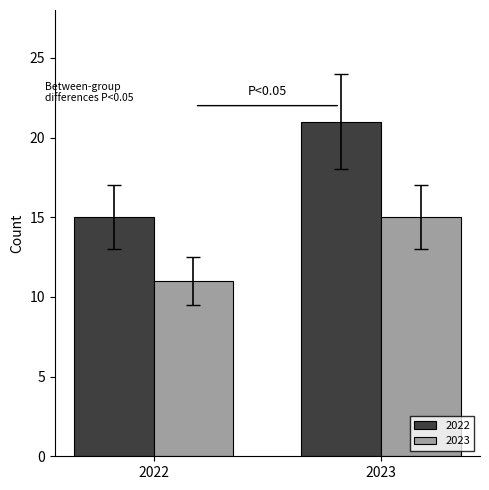

What is the minimum value shown in the chart?

11